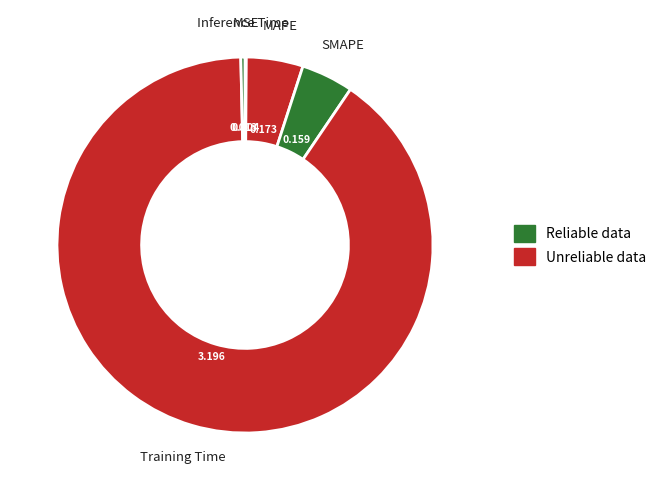

To the nearest percent, what is the difference between the largest and smallest slice percentages?

90%